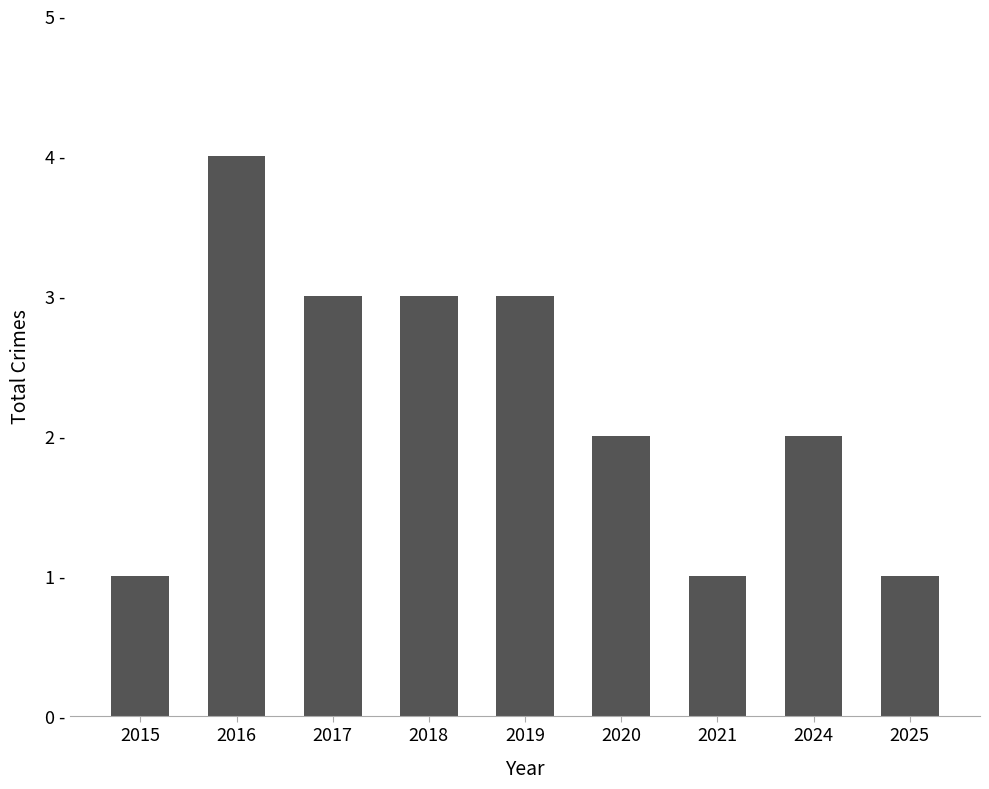

What is the change in value from 2019 to 2025?

-2